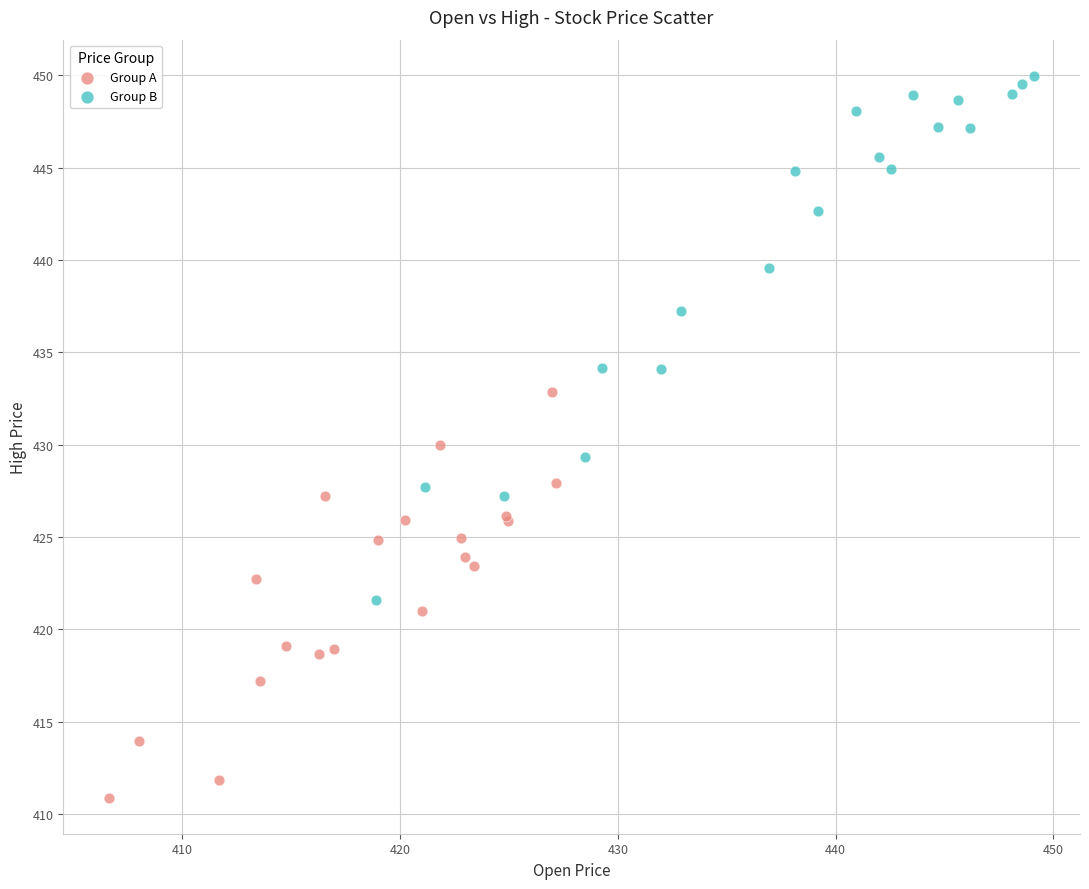

Which series reaches the minimum Y coordinate?

Group A